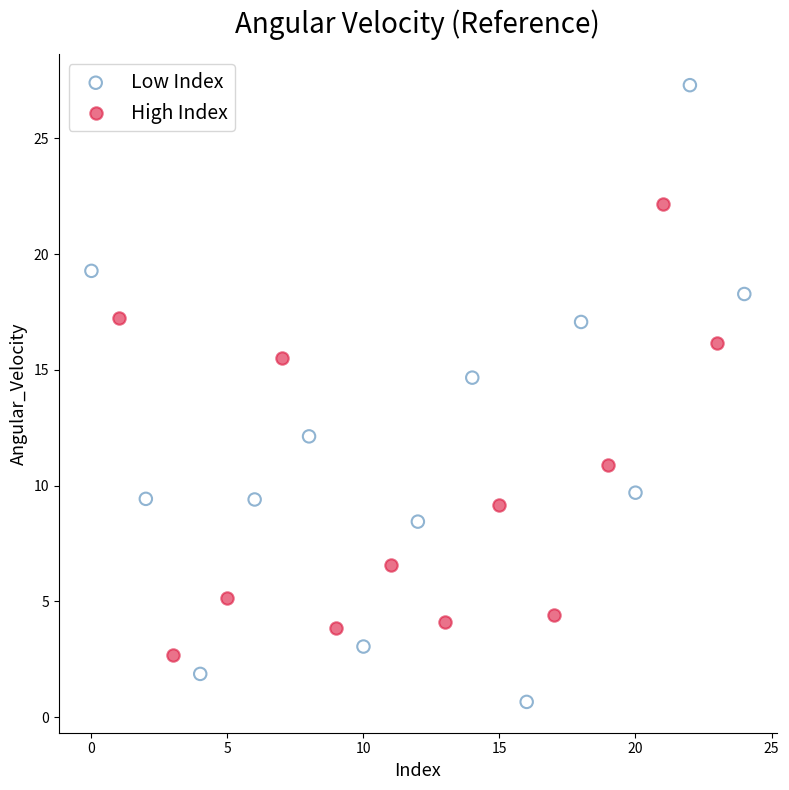

Which series contains the highest Y value?

Low Index